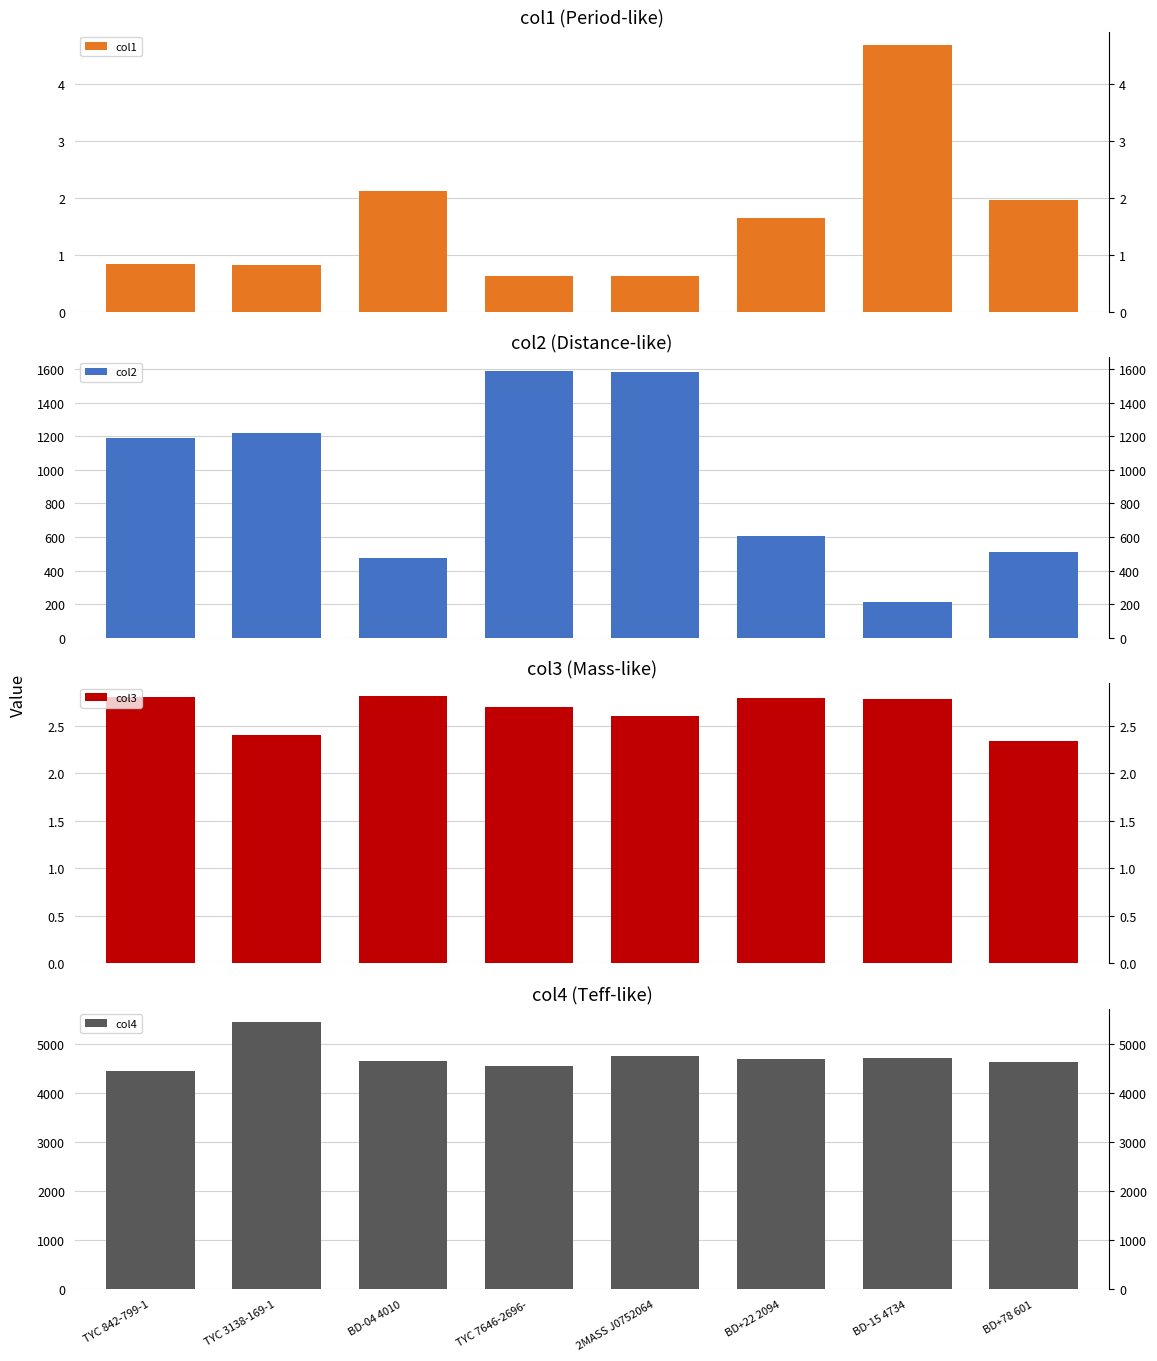

Does the chart contain stacked bars?

No